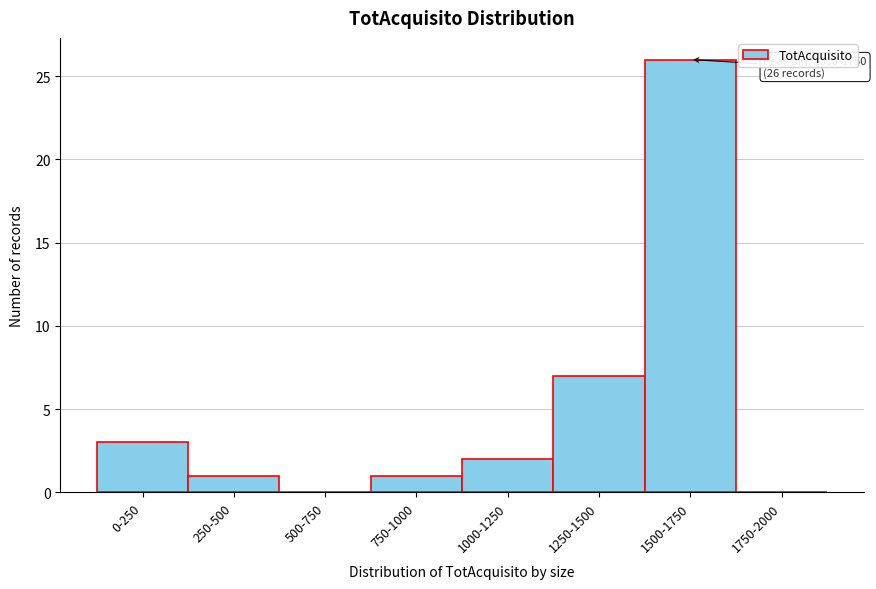

Reading left to right, transcribe all the data shown in this chart.

0-250=3	250-500=1	500-750=0	750-1000=1	1000-1250=2	1250-1500=7	1500-1750=26	1750-2000=0